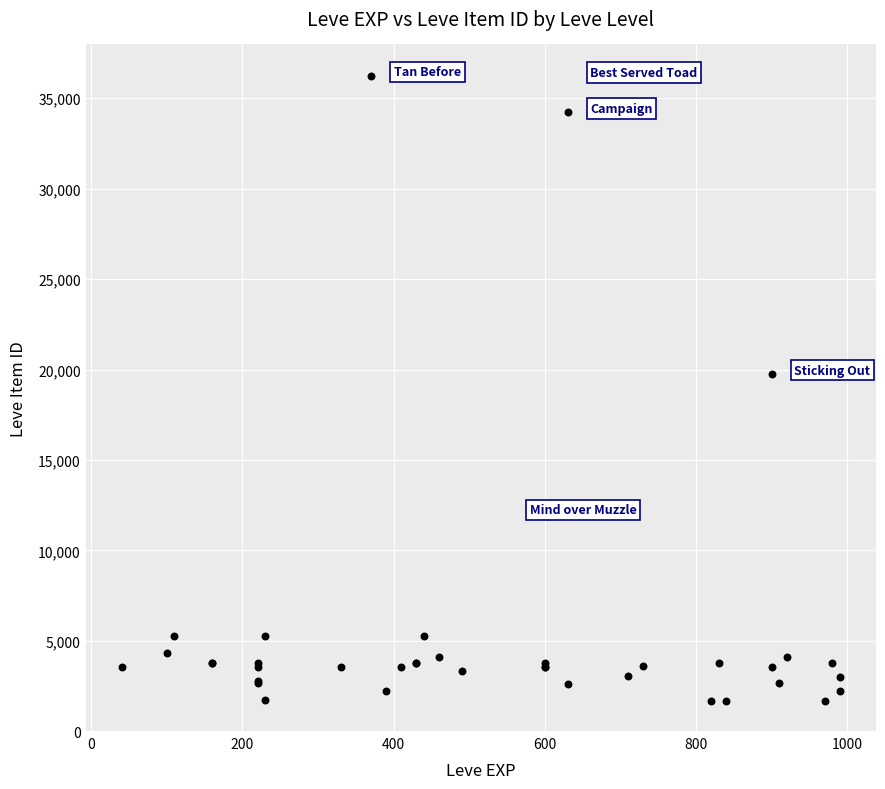

What Y value in the scatter plot is closest to 18967?

19744